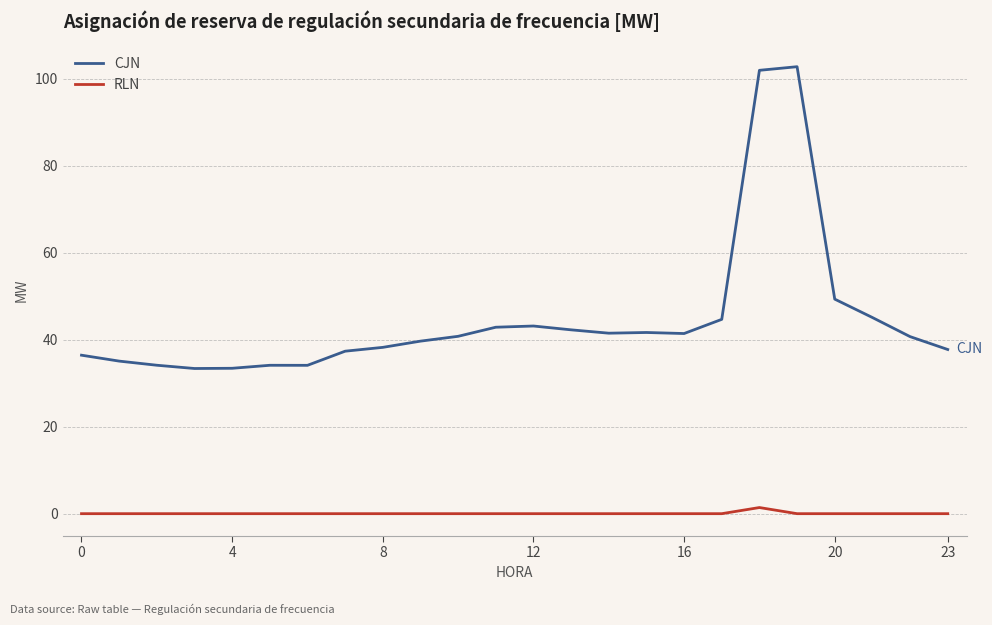

List the series in order of their overall mean, lowest first.

RLN, CJN